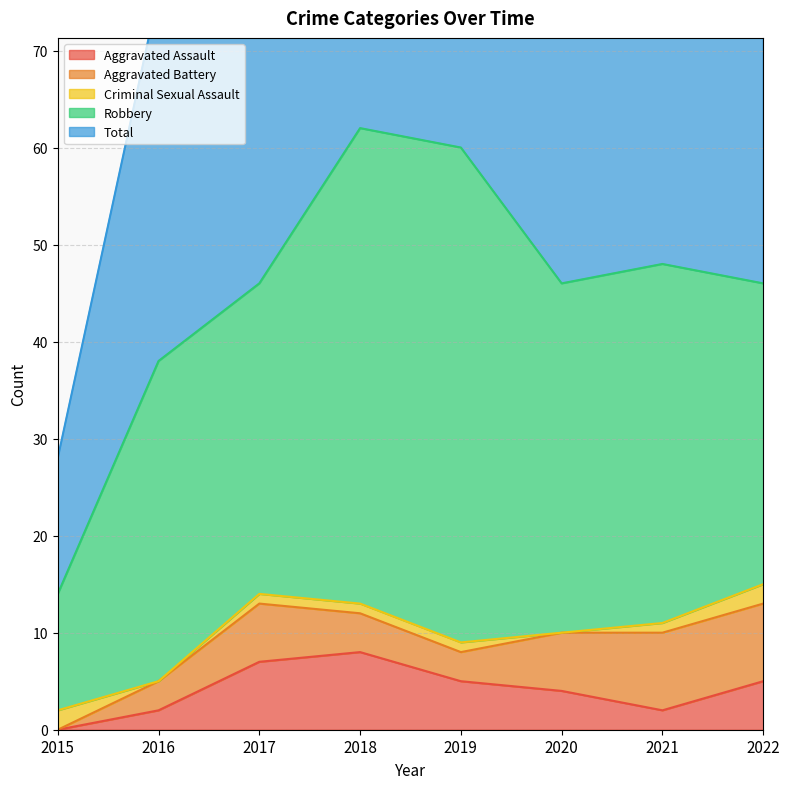

Reading left to right, what are all the values shown in this chart?

Aggravated Assault: 0	2	7	8	5	4	2	5
Aggravated Battery: 0	3	6	4	3	6	8	8
Criminal Sexual Assault: 2	0	1	1	1	0	1	2
Robbery: 12	33	32	49	51	36	37	31
Total: 14	38	46	62	60	46	48	47